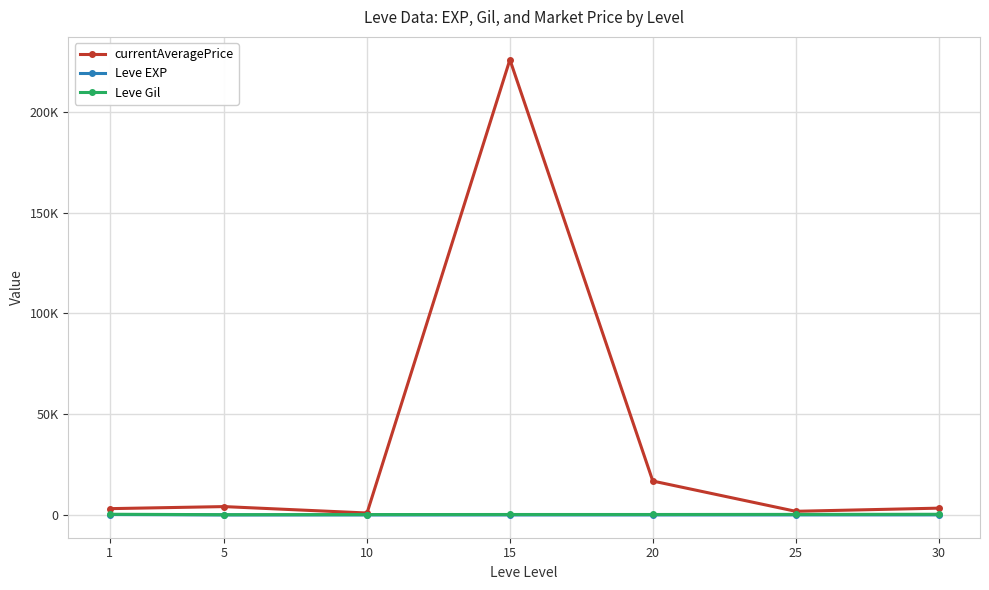

Which series changed the most between 5 and 30?

currentAveragePrice